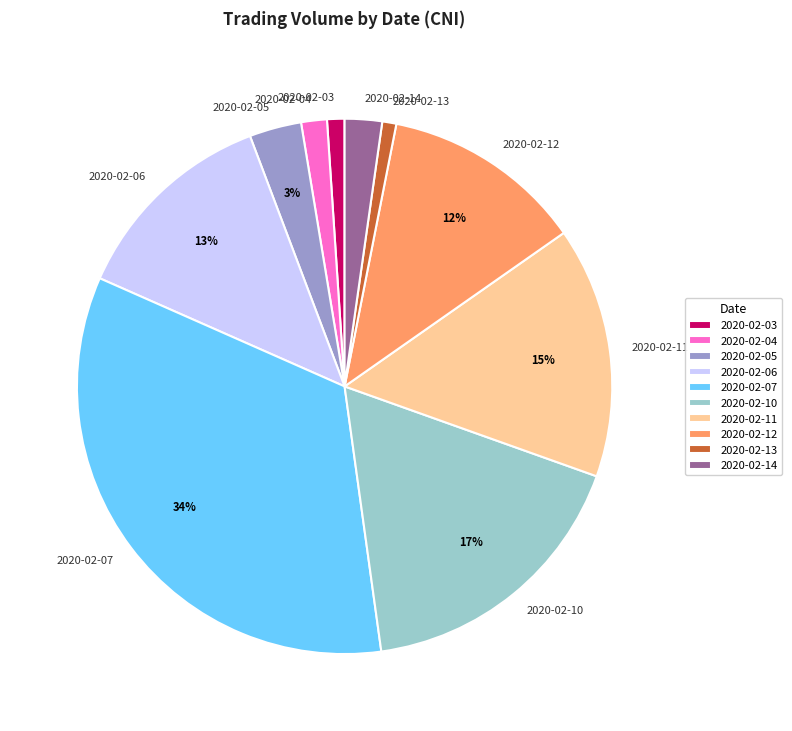

To the nearest percent, what is the combined percentage of 2020-02-06 and 2020-02-05?

16%